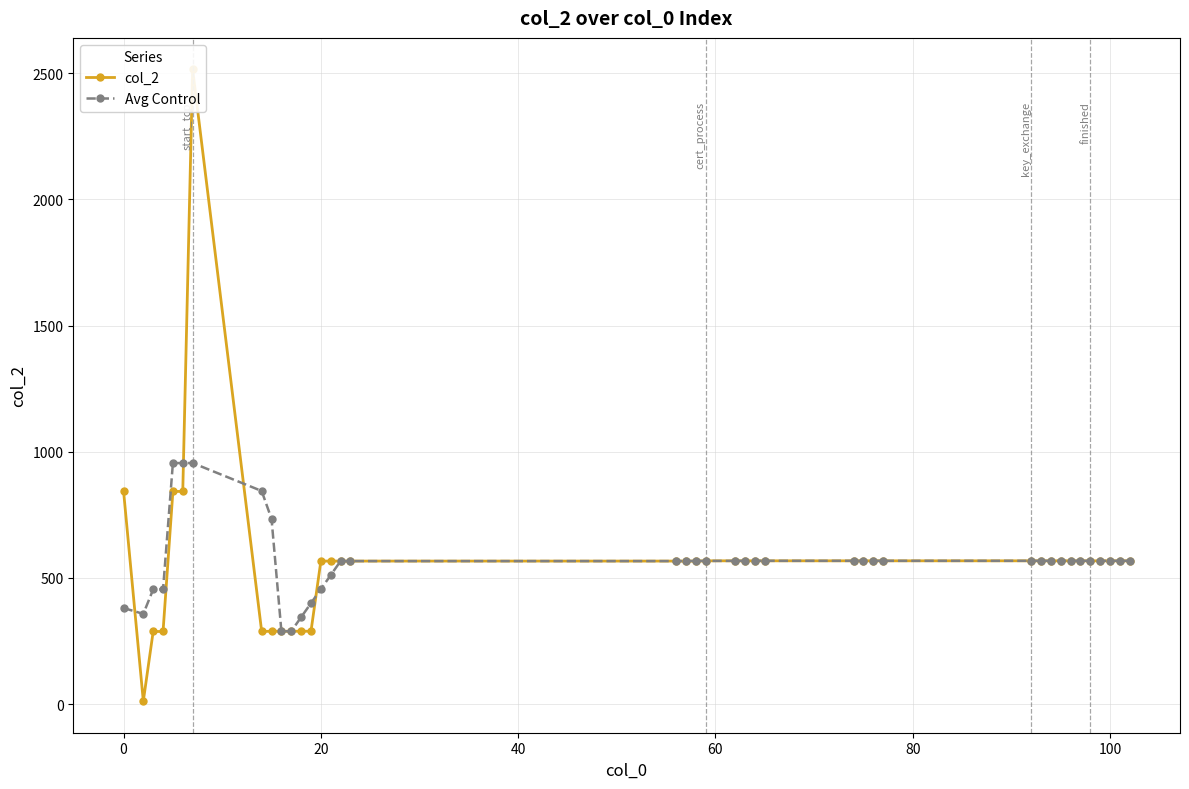

How many interior local valleys does the Avg Control series have?

2